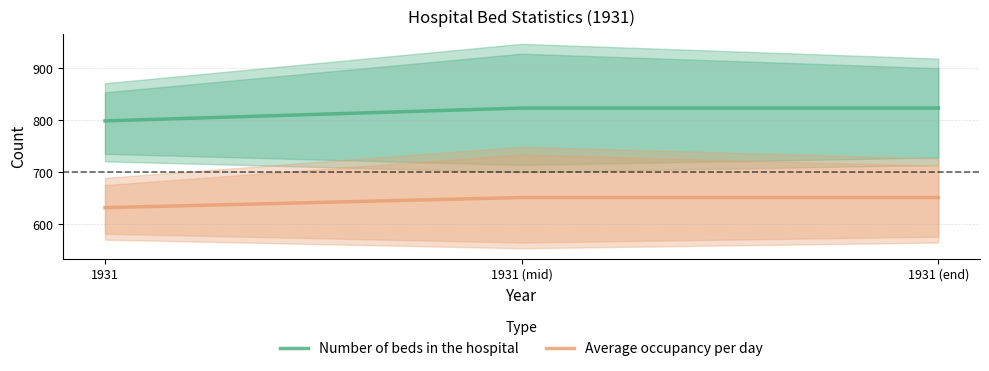

Which category has the lowest value in the Average occupancy per day series?

1931